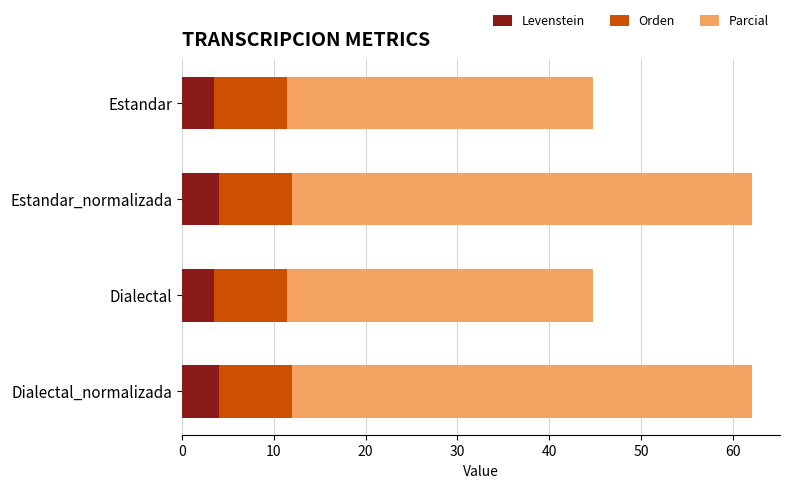

What is the minimum value for Levenstein?

3.4